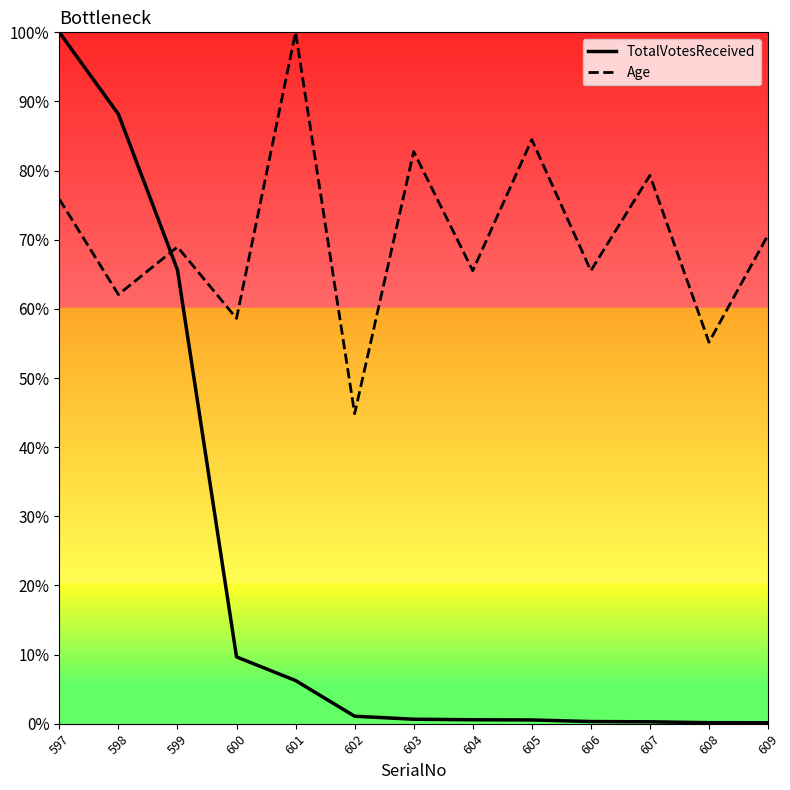

After their last crossing, which series has the higher values: Age or TotalVotesReceived?

Age